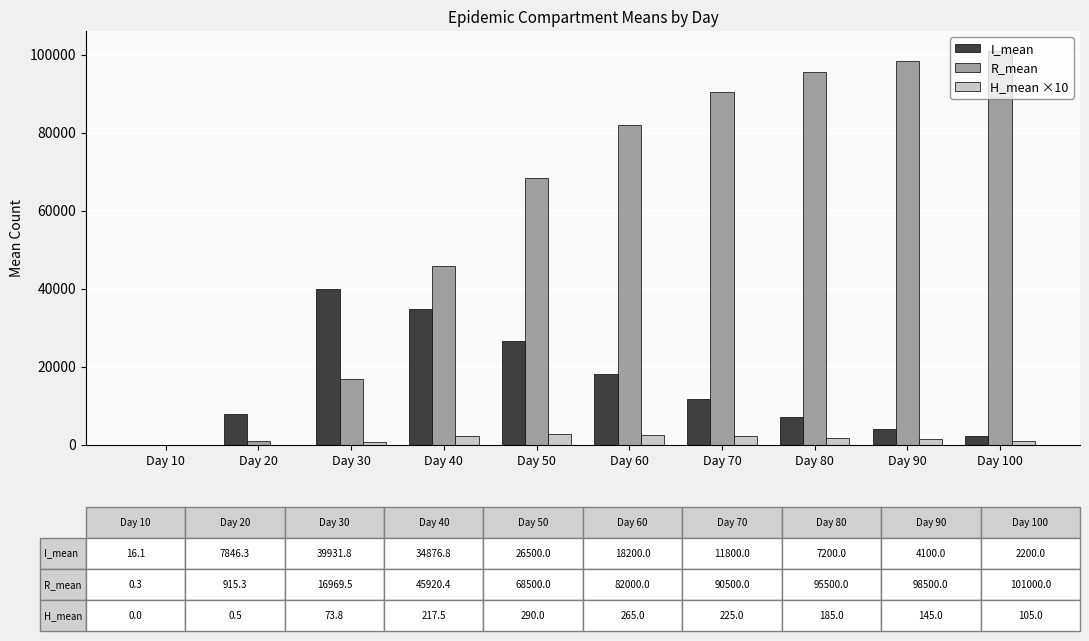

True or false: H_mean ×10 has a value of 2650.0 at Day 60.

True